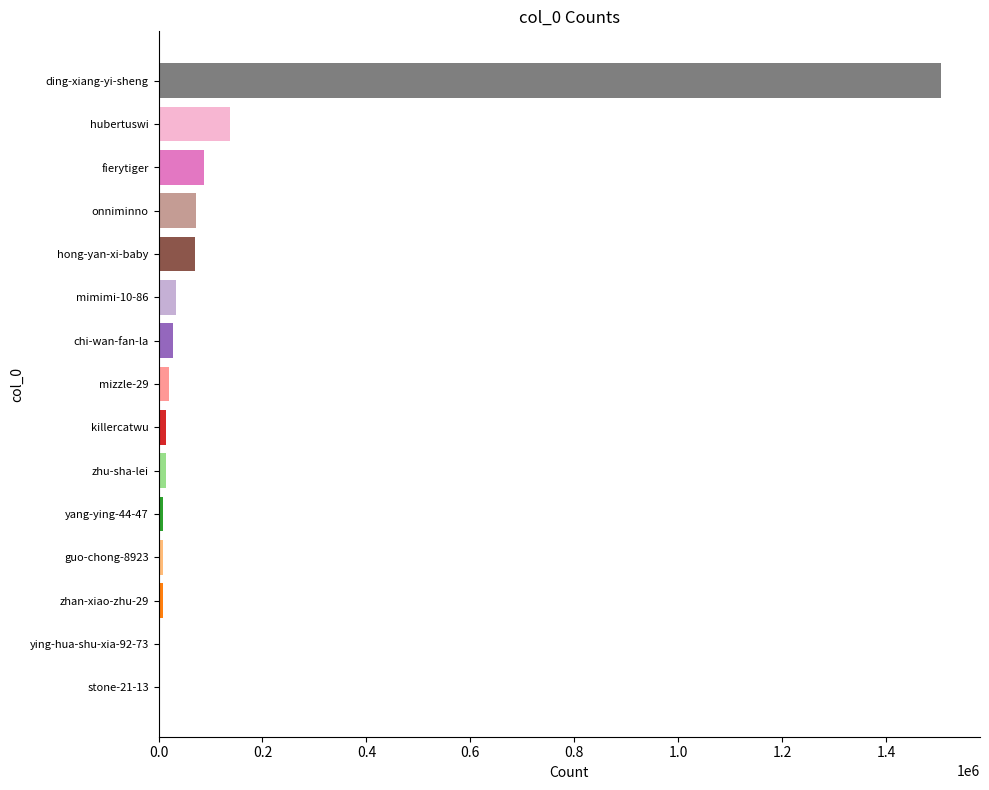

Read the value at hong-yan-xi-baby.

70567